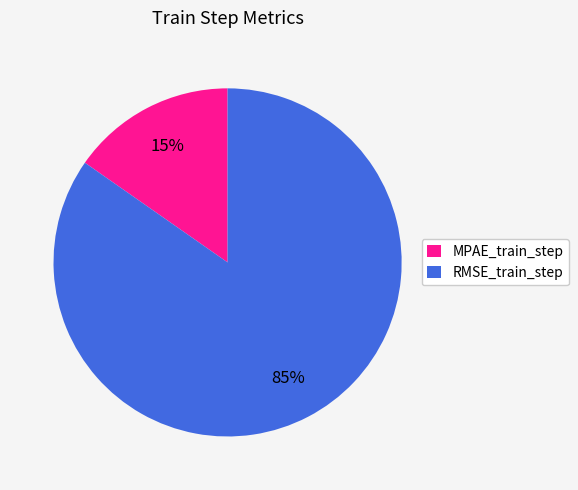

The MPAE_train_step slice represents 15% of the pie. True or false?

True